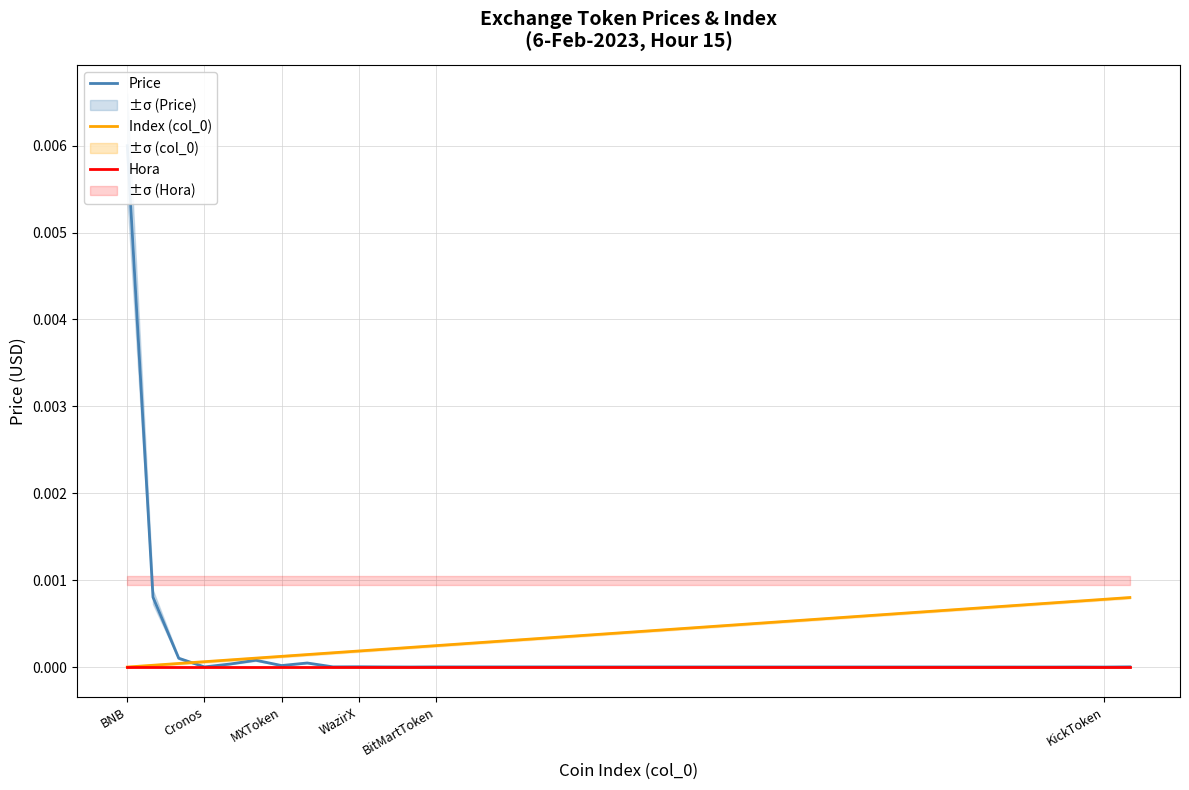

The Index (col_0) series shows 0.0 at BNB. True or false?

True